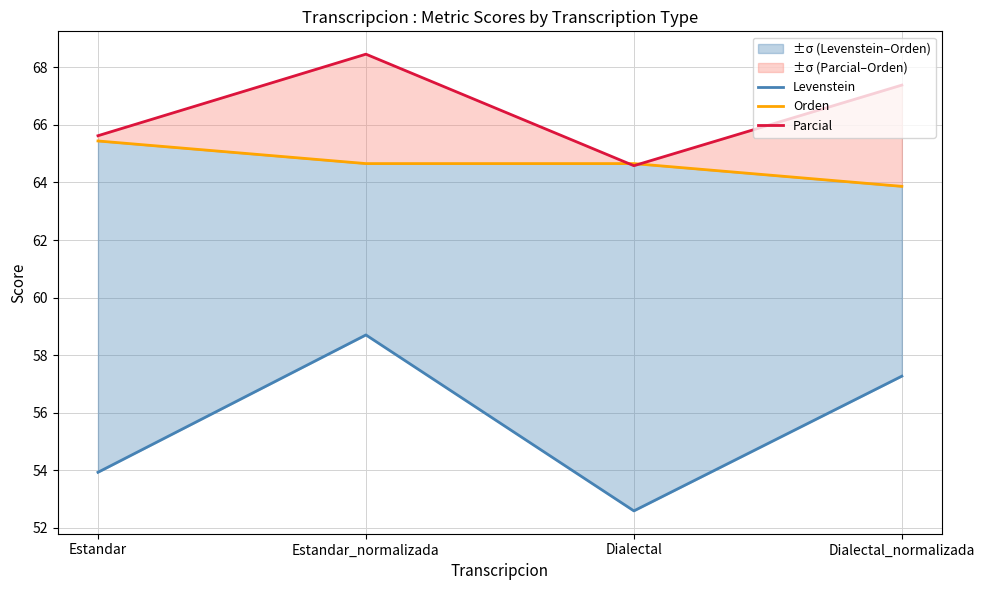

At which label does Orden first exceed 64?

Estandar